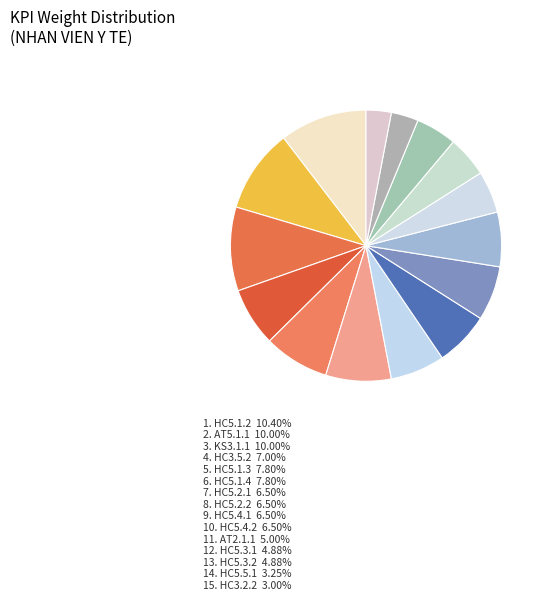

Count the number of slices in the pie.

15